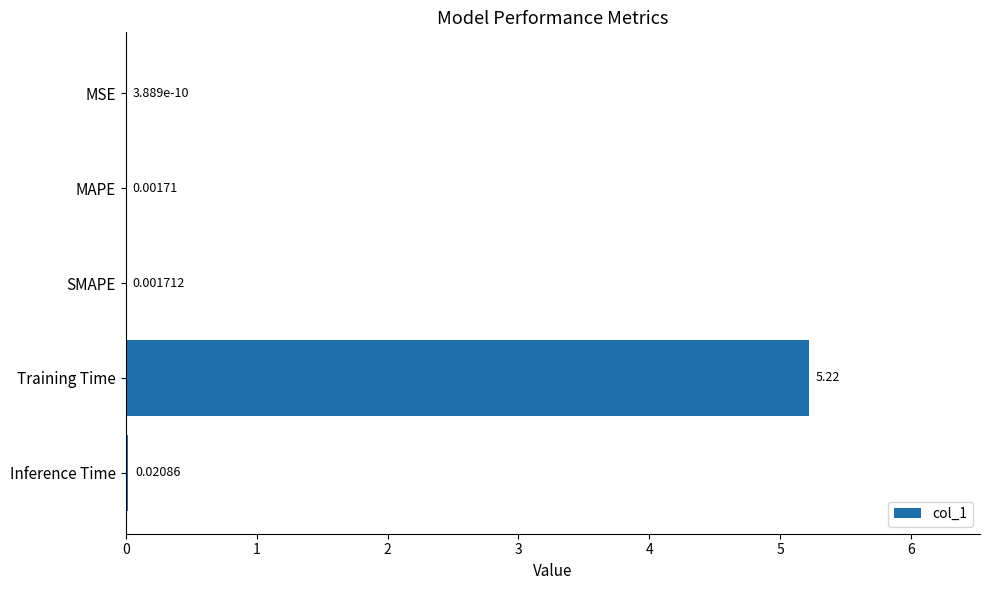

At which label is the value closest to 2?

Inference Time